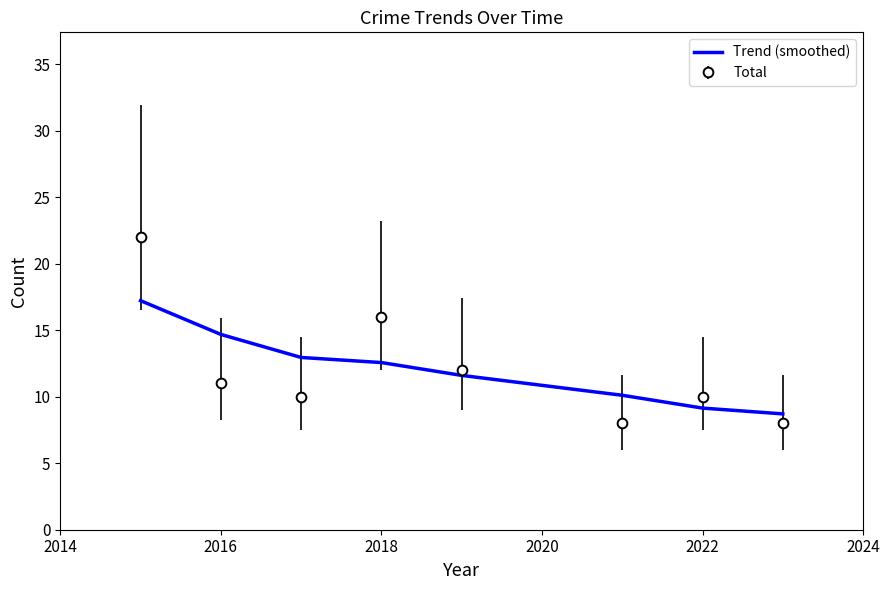

List the series in order of their peak value, highest first.

Total, Trend (smoothed)